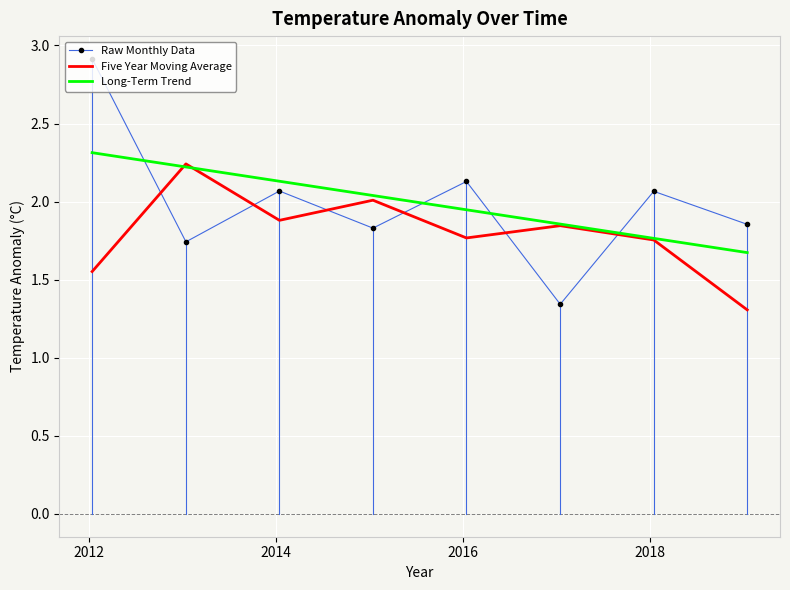

Which series has the largest range (max minus min)?

Raw Monthly Data